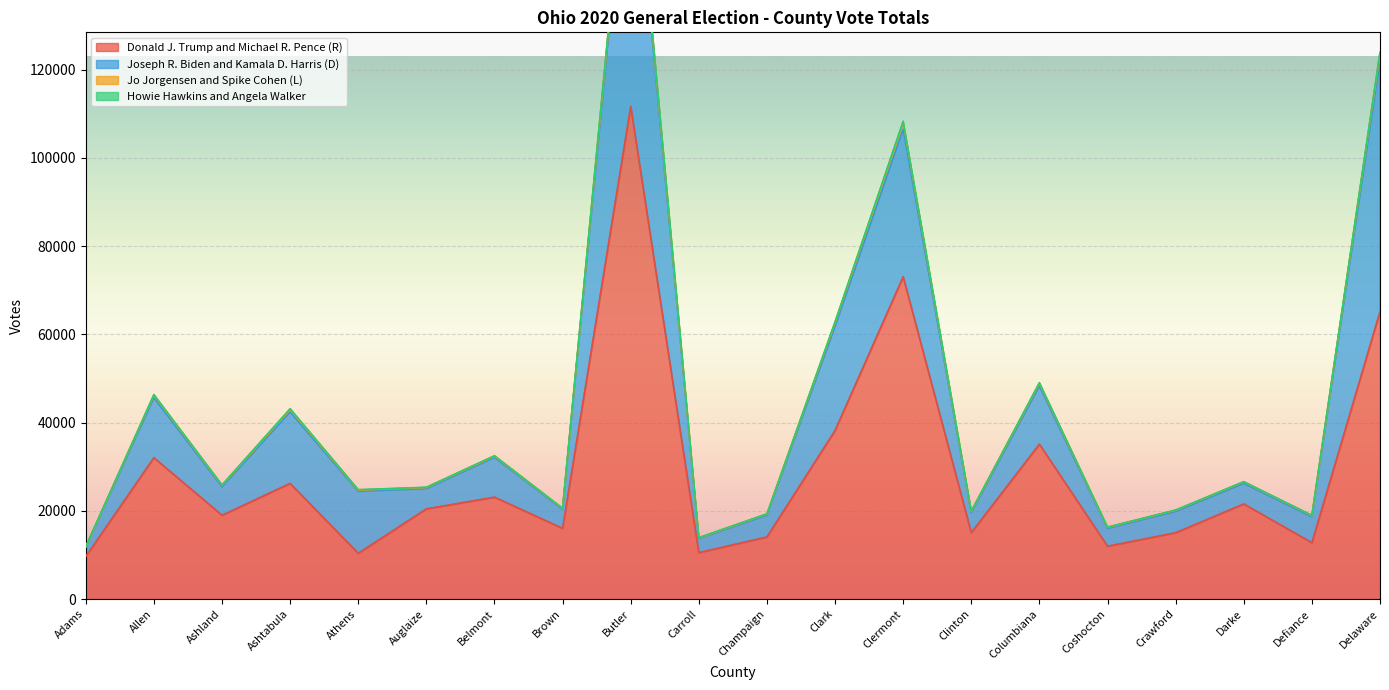

What is the difference between the highest and lowest values at Carroll?

3356